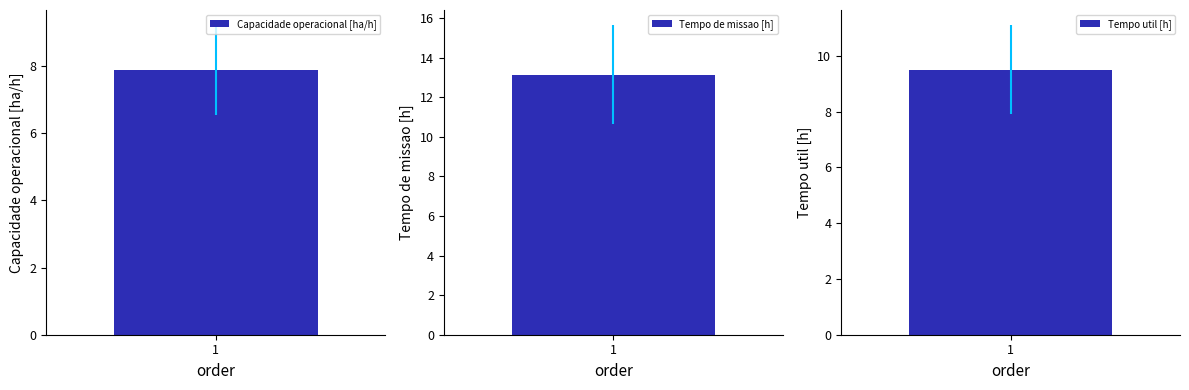

How many groups of bars are there?

3